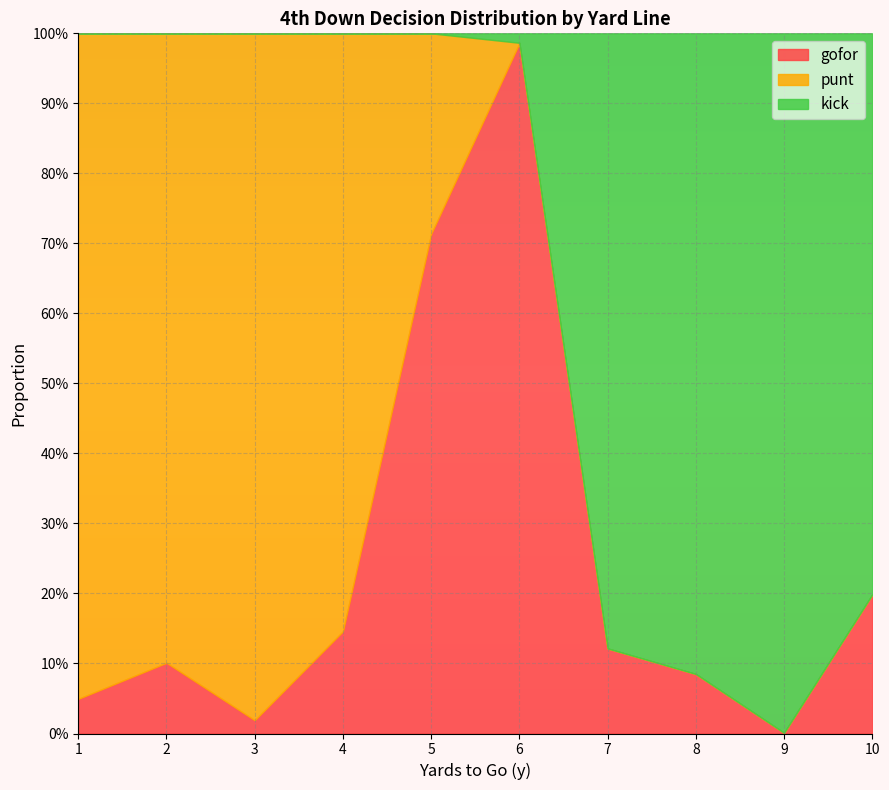

True or false: punt has more than 2 interior local peaks.

False